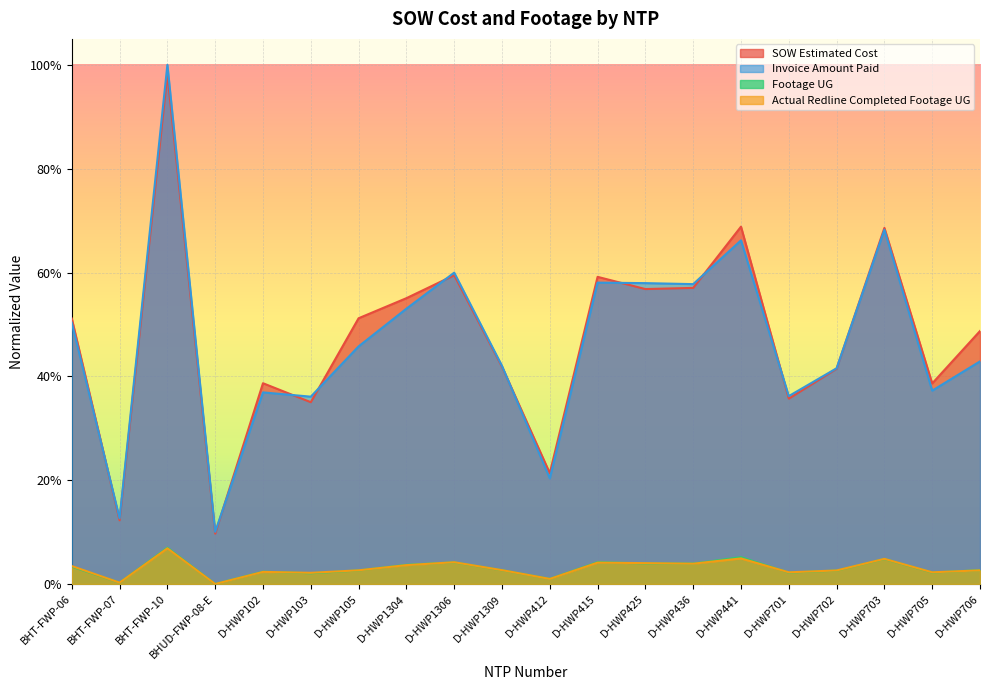

Reading right to left, what are all the values shown in this chart?

SOW Estimated Cost: D-HWP706=0.5	D-HWP705=0.4	D-HWP703=0.7	D-HWP702=0.4	D-HWP701=0.4	D-HWP441=0.7	D-HWP436=0.6	D-HWP425=0.6	D-HWP415=0.6	D-HWP412=0.2	D-HWP1309=0.4	D-HWP1306=0.6	D-HWP1304=0.6	D-HWP105=0.5	D-HWP103=0.4	D-HWP102=0.4	BHUD-FWP-08-E=0.1	BHT-FWP-10=1.0	BHT-FWP-07=0.1	BHT-FWP-06=0.5
Invoice Amount Paid: D-HWP706=0.4	D-HWP705=0.4	D-HWP703=0.7	D-HWP702=0.4	D-HWP701=0.4	D-HWP441=0.7	D-HWP436=0.6	D-HWP425=0.6	D-HWP415=0.6	D-HWP412=0.2	D-HWP1309=0.4	D-HWP1306=0.6	D-HWP1304=0.5	D-HWP105=0.5	D-HWP103=0.4	D-HWP102=0.4	BHUD-FWP-08-E=0.1	BHT-FWP-10=1.0	BHT-FWP-07=0.1	BHT-FWP-06=0.5
Footage UG: D-HWP706=0.0	D-HWP705=0.0	D-HWP703=0.0	D-HWP702=0.0	D-HWP701=0.0	D-HWP441=0.1	D-HWP436=0.0	D-HWP425=0.0	D-HWP415=0.0	D-HWP412=0.0	D-HWP1309=0.0	D-HWP1306=0.0	D-HWP1304=0.0	D-HWP105=0.0	D-HWP103=0.0	D-HWP102=0.0	BHUD-FWP-08-E=0.0	BHT-FWP-10=0.1	BHT-FWP-07=0.0	BHT-FWP-06=0.0
Actual Redline Completed Footage UG: D-HWP706=0.0	D-HWP705=0.0	D-HWP703=0.0	D-HWP702=0.0	D-HWP701=0.0	D-HWP441=0.0	D-HWP436=0.0	D-HWP425=0.0	D-HWP415=0.0	D-HWP412=0.0	D-HWP1309=0.0	D-HWP1306=0.0	D-HWP1304=0.0	D-HWP105=0.0	D-HWP103=0.0	D-HWP102=0.0	BHUD-FWP-08-E=0.0	BHT-FWP-10=0.1	BHT-FWP-07=0.0	BHT-FWP-06=0.0